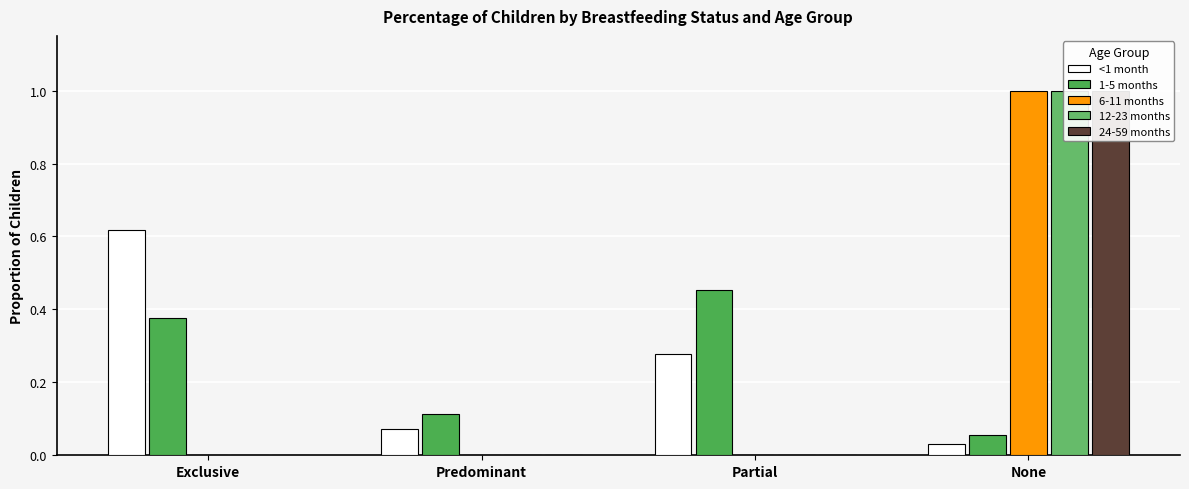

Read the 12-23 months value at None.

1.0